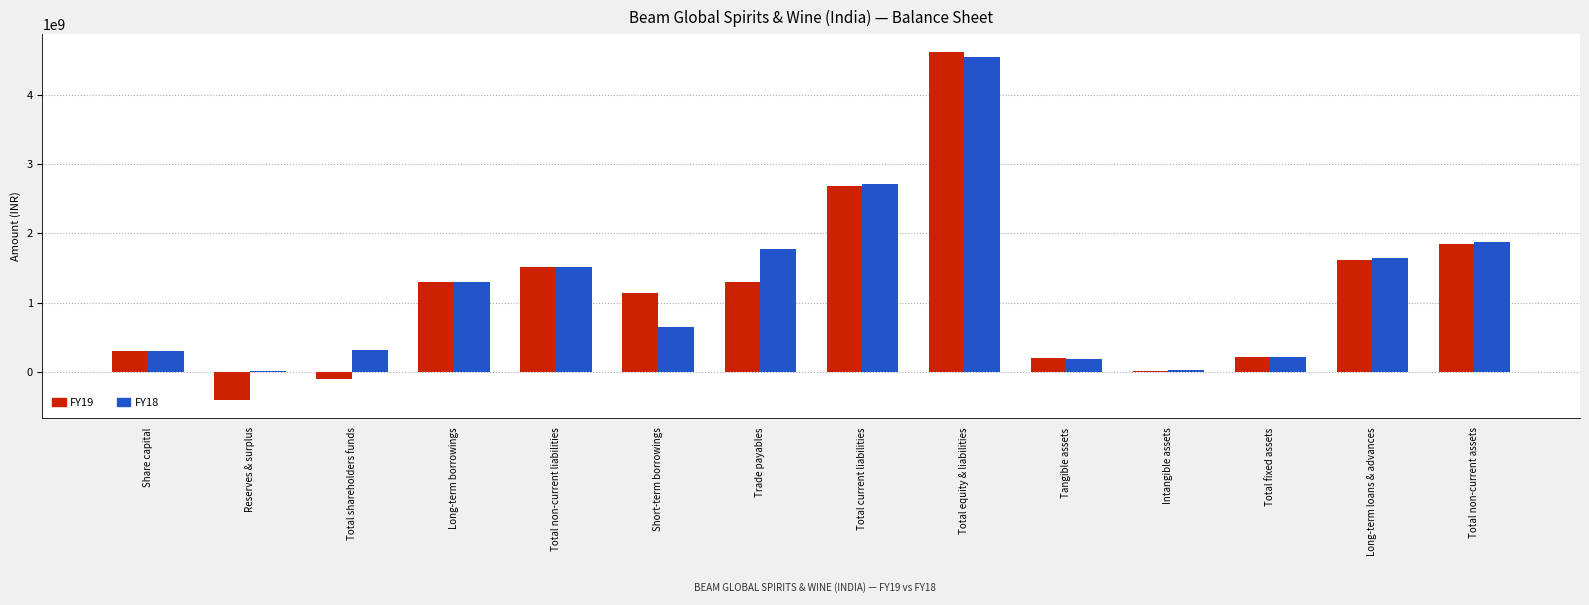

Is it true that FY18 equals 1303070000 at Long-term borrowings?

True